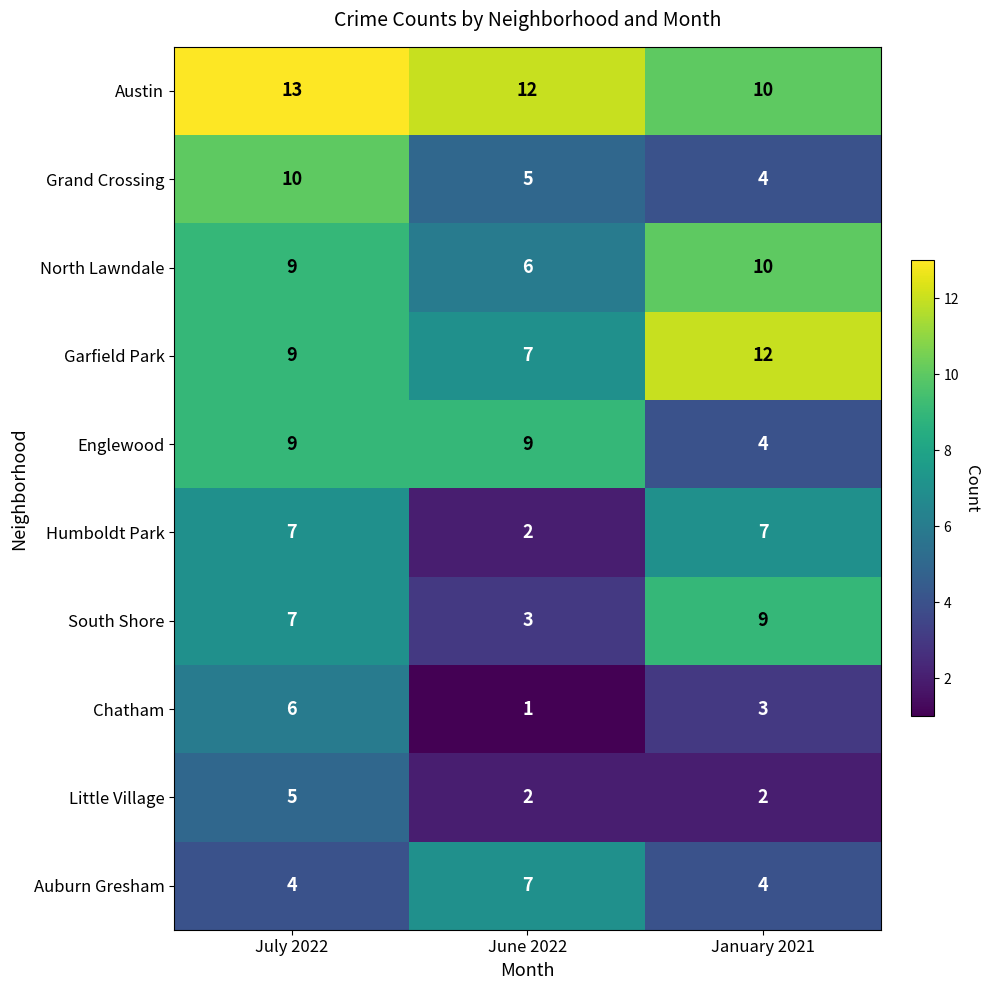

Which label corresponds to the smallest value in the chart?

June 2022